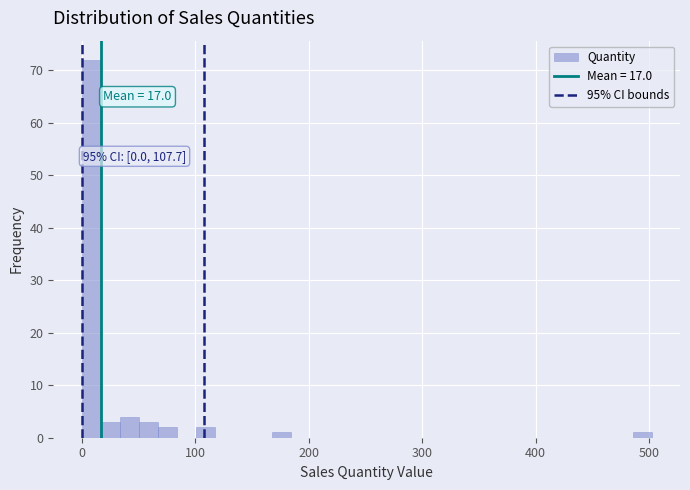

Around what value on the x-axis is the tallest bar? Give the approximate position of its centre, as read against the axis.

10